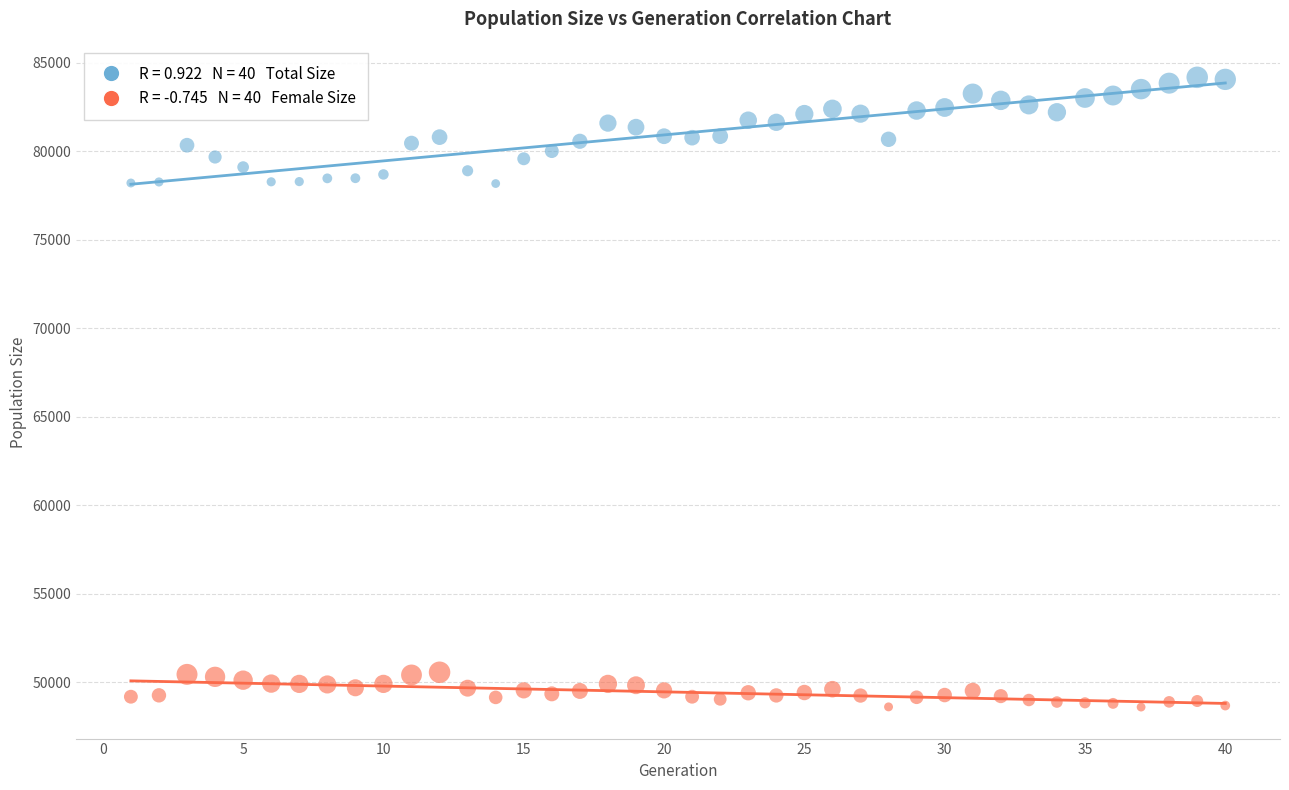

Across all data points, what is the range of Y values (max minus min)?

35555